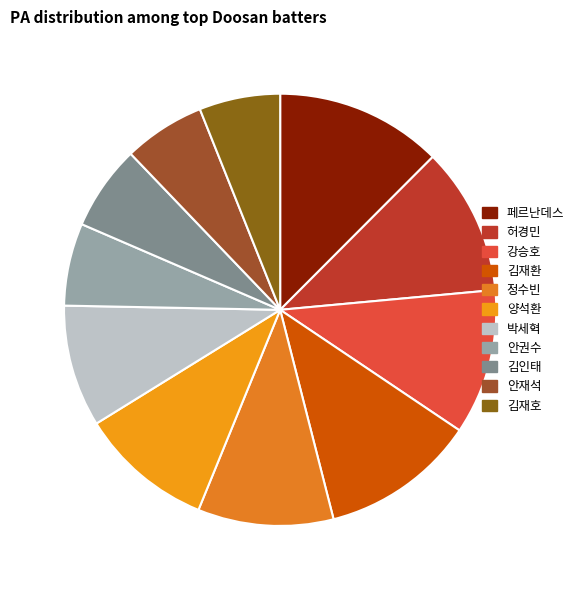

Count the number of slices in the pie.

11